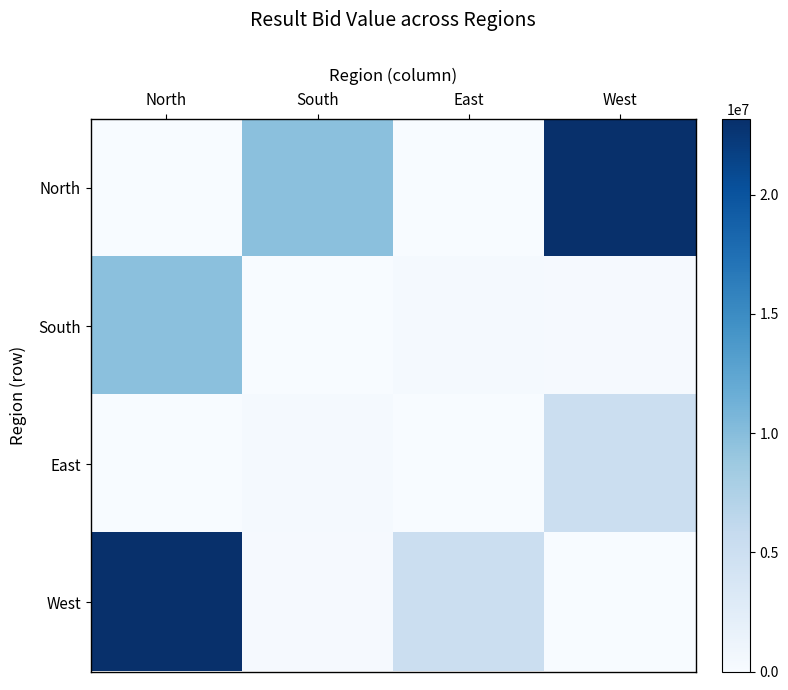

At North, list the series in order from smallest to largest.

North, East, South, West